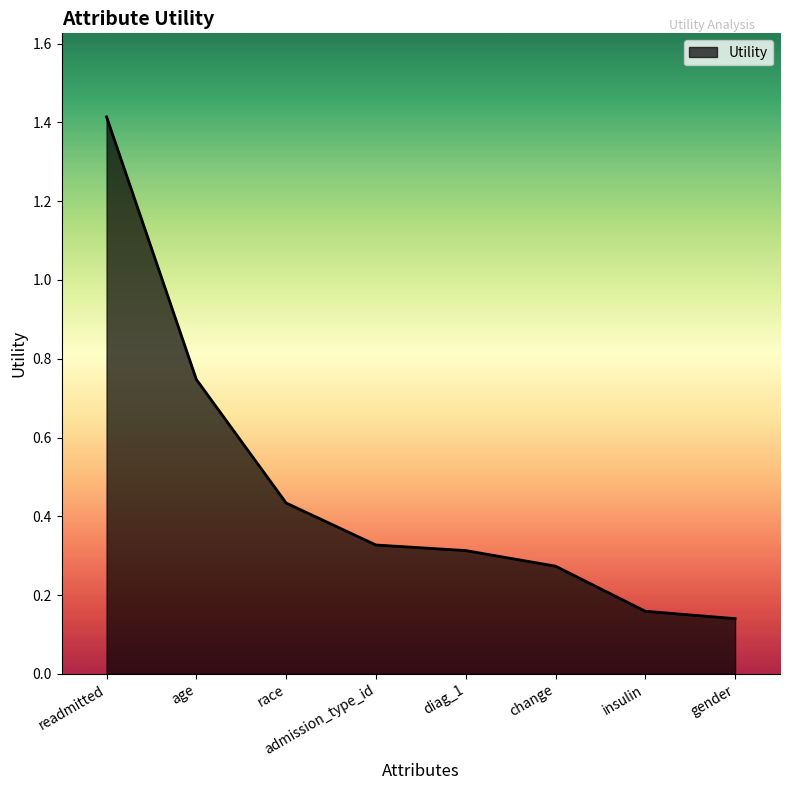

Is it true that the value at admission_type_id is 0.3?

True